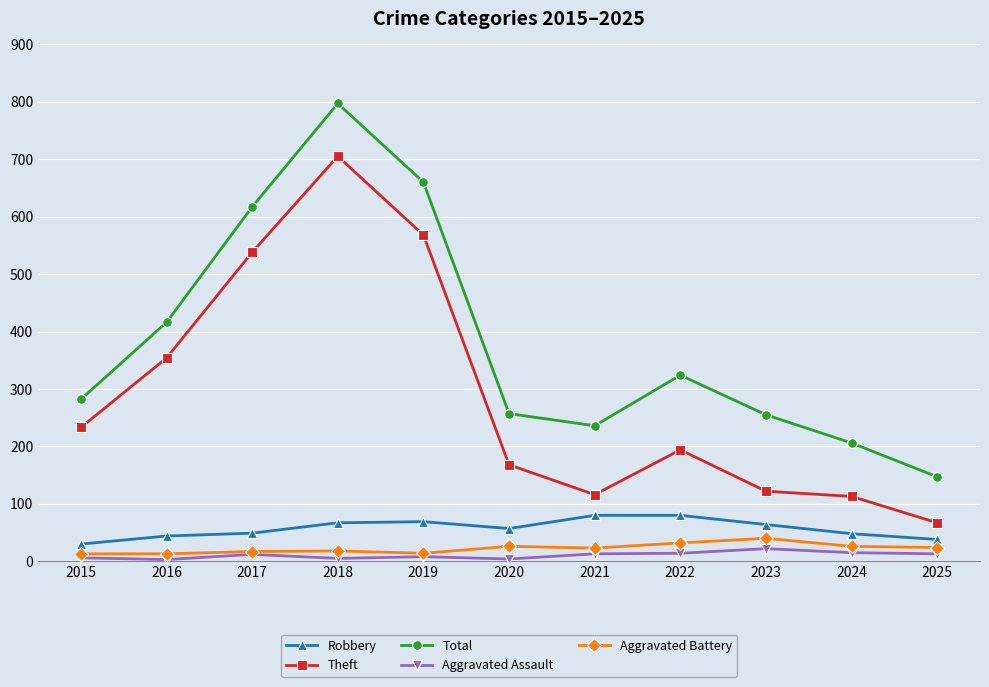

How many values in the Aggravated Assault series are below 12?

5